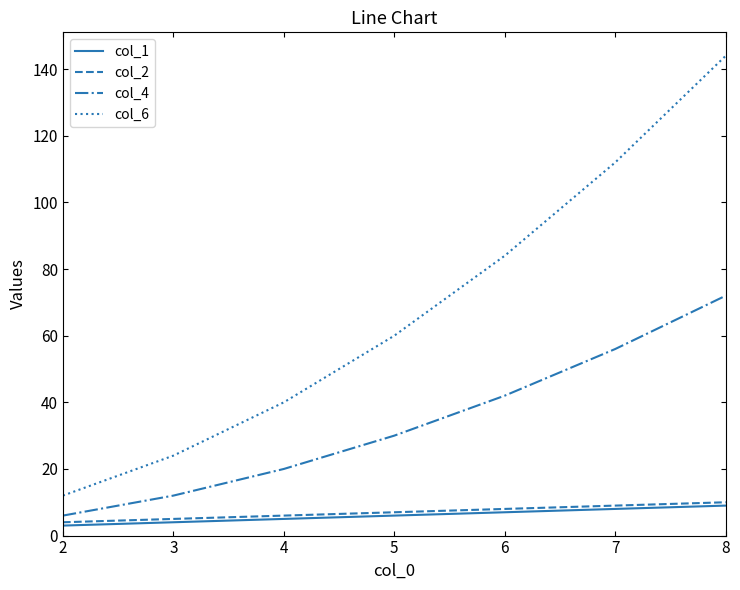

Which series has the largest total across all categories?

col_6